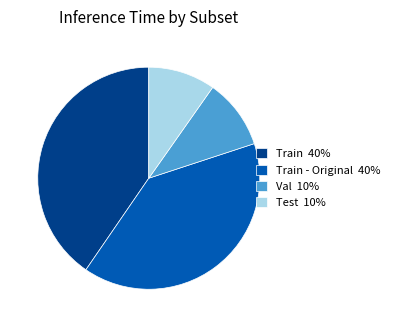

Combined, do Train - Original 40% and Train 40% account for over 50%?

Yes